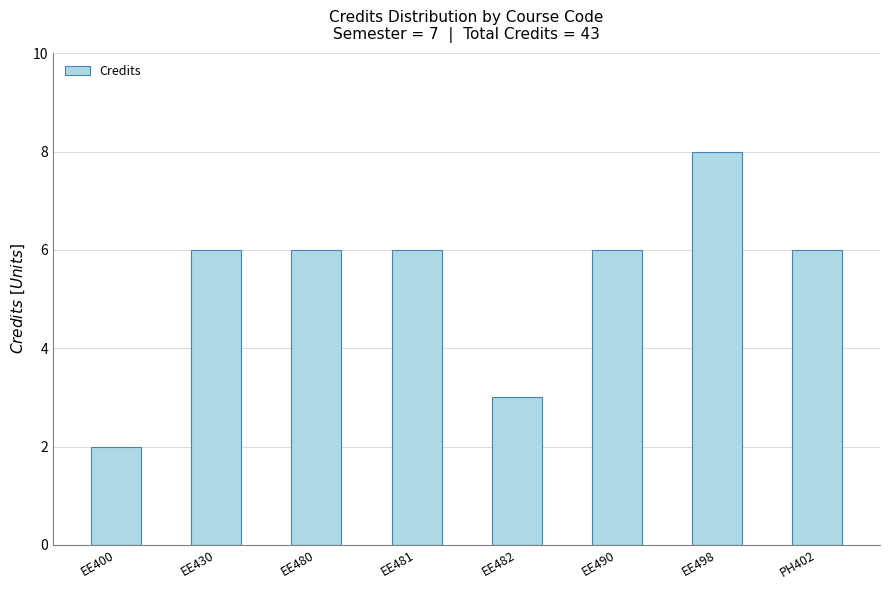

What is the minimum value shown in the chart?

2